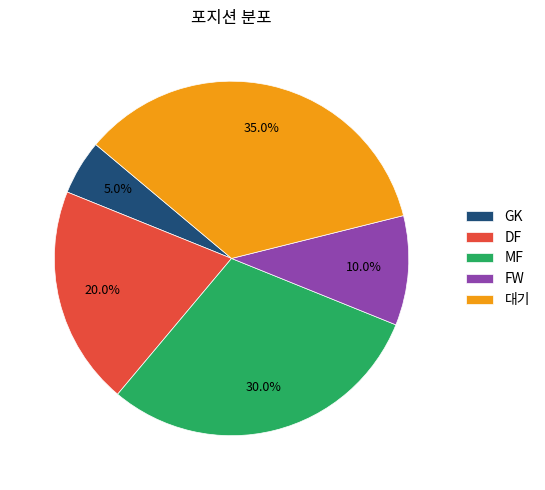

What portion of the pie excludes GK?

95.0%